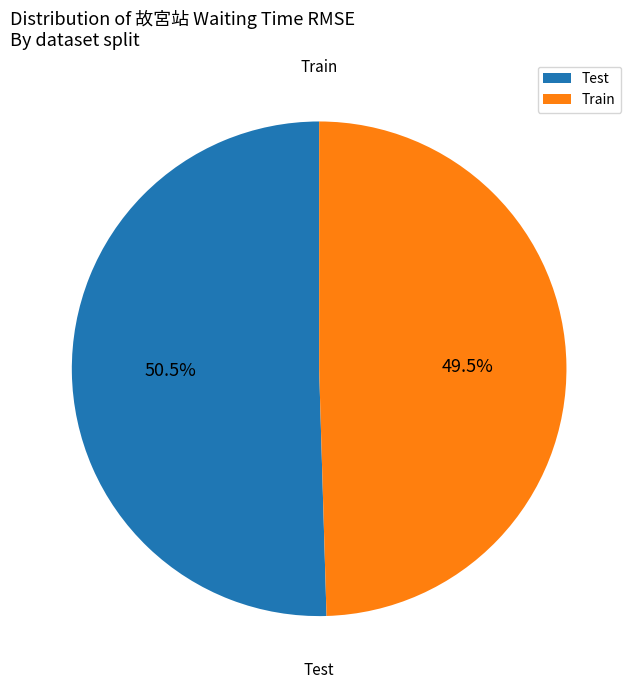

Which slice is the largest?

Test